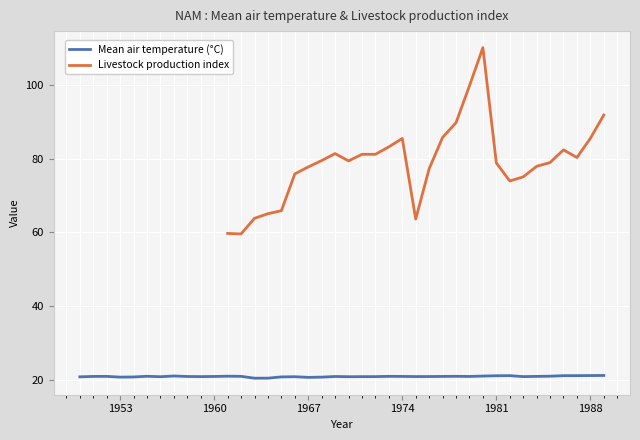

What is the highest value of the Mean air temperature (°C) series?

21.3